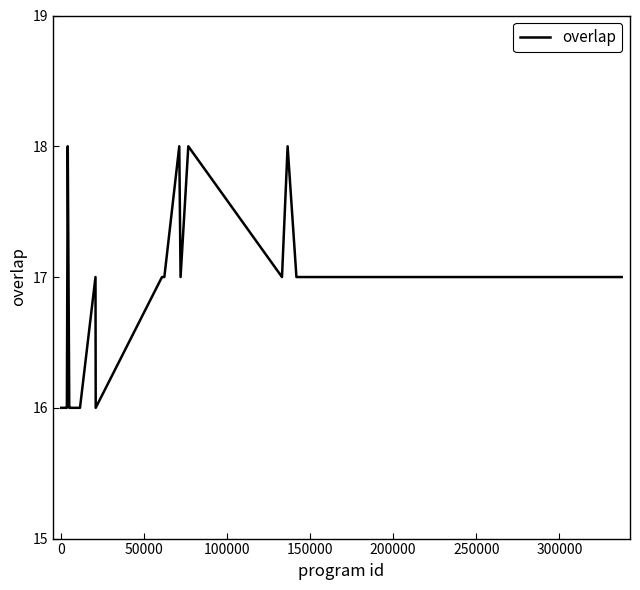

What is the greatest value displayed?

18